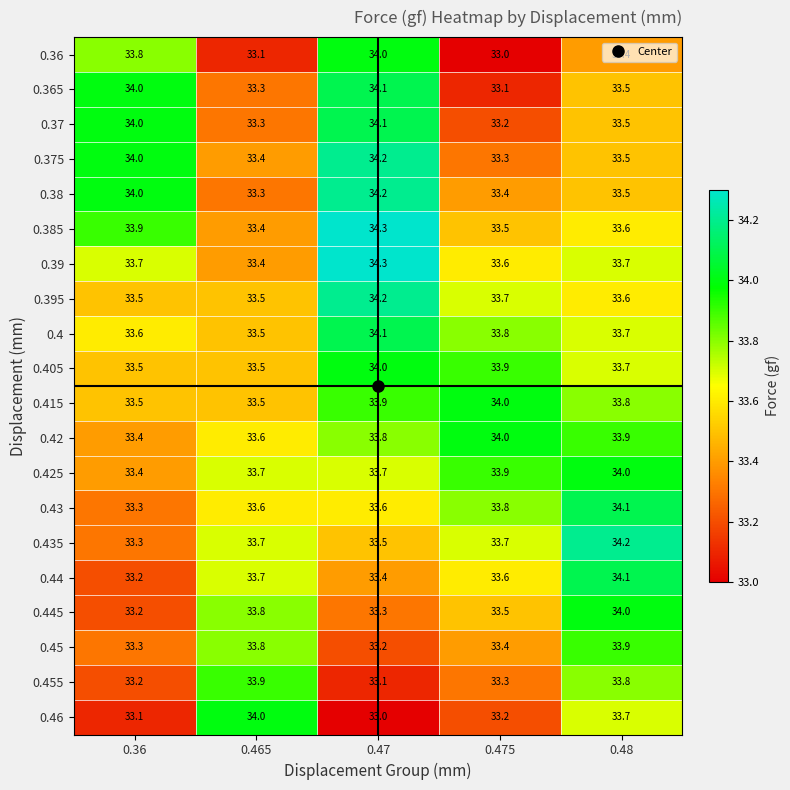

Is the value of 0.45 at 0.465 greater than the value of 0.405 at 0.48?

Yes